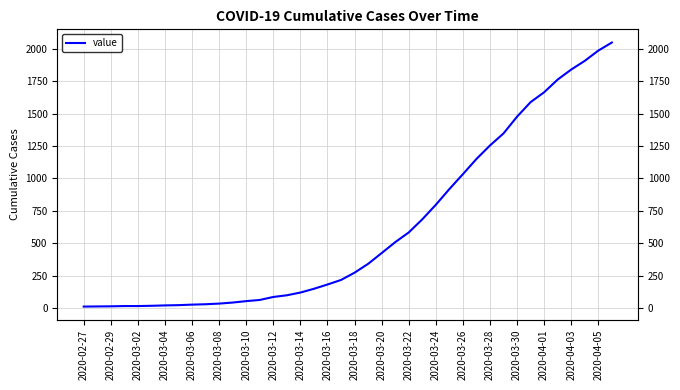

Reading right to left, what are all the values shown in this chart?

2047	1985	1906	1839	1762	1664	1588	1476	1347	1254	1150	1033	918	797	685	584	509	425	342	274	218	183	150	121	100	87	64	55	44	36	31	28	24	22	19	17	17	15	14	13